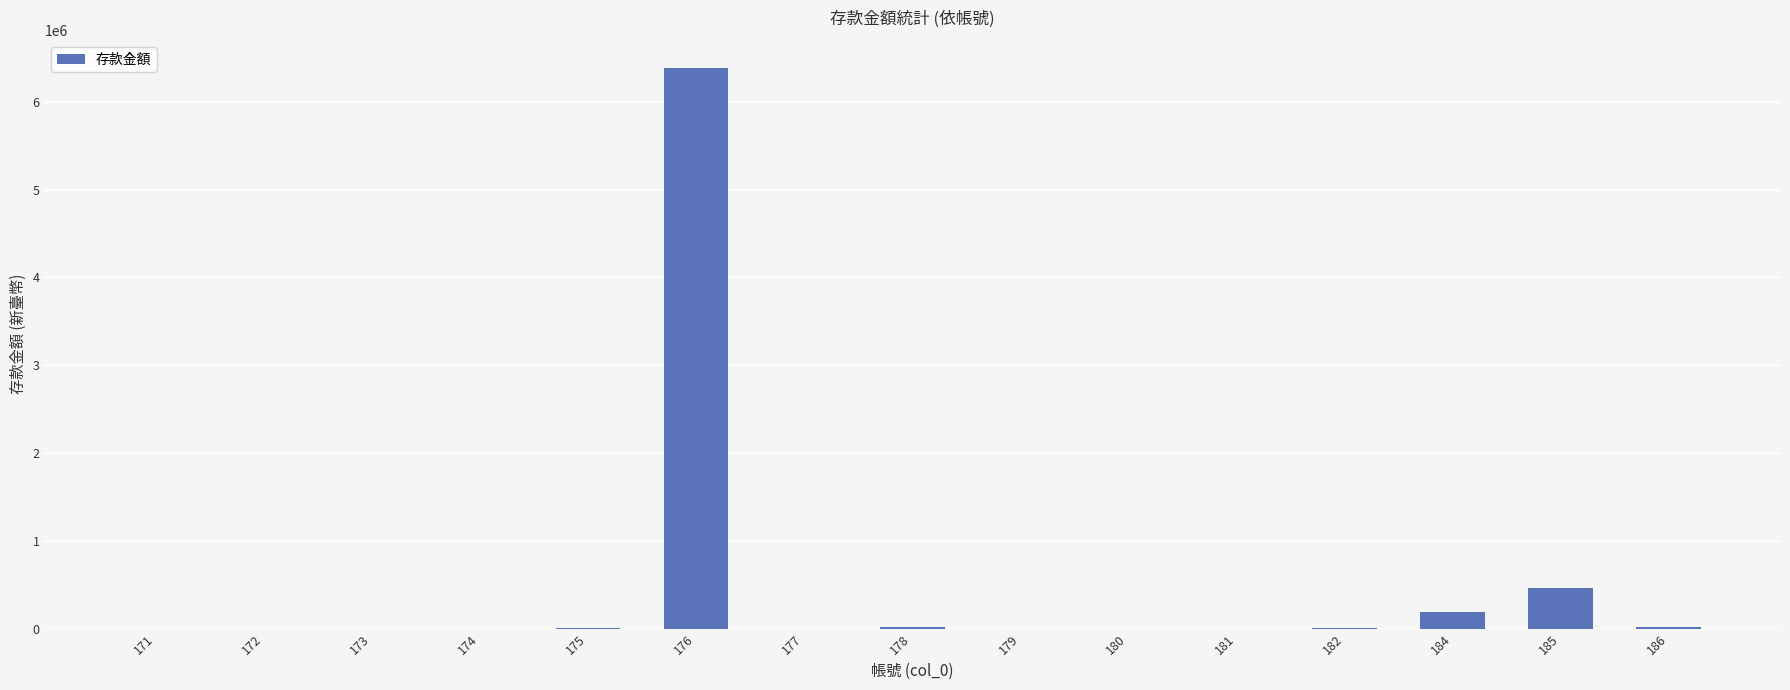

What is the sum of all values?

7075358